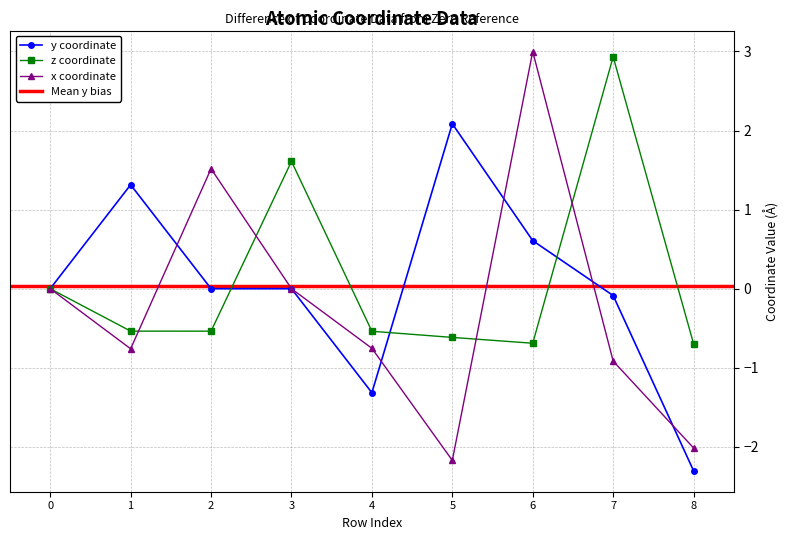

Is this an area chart (filled region under the line)?

No